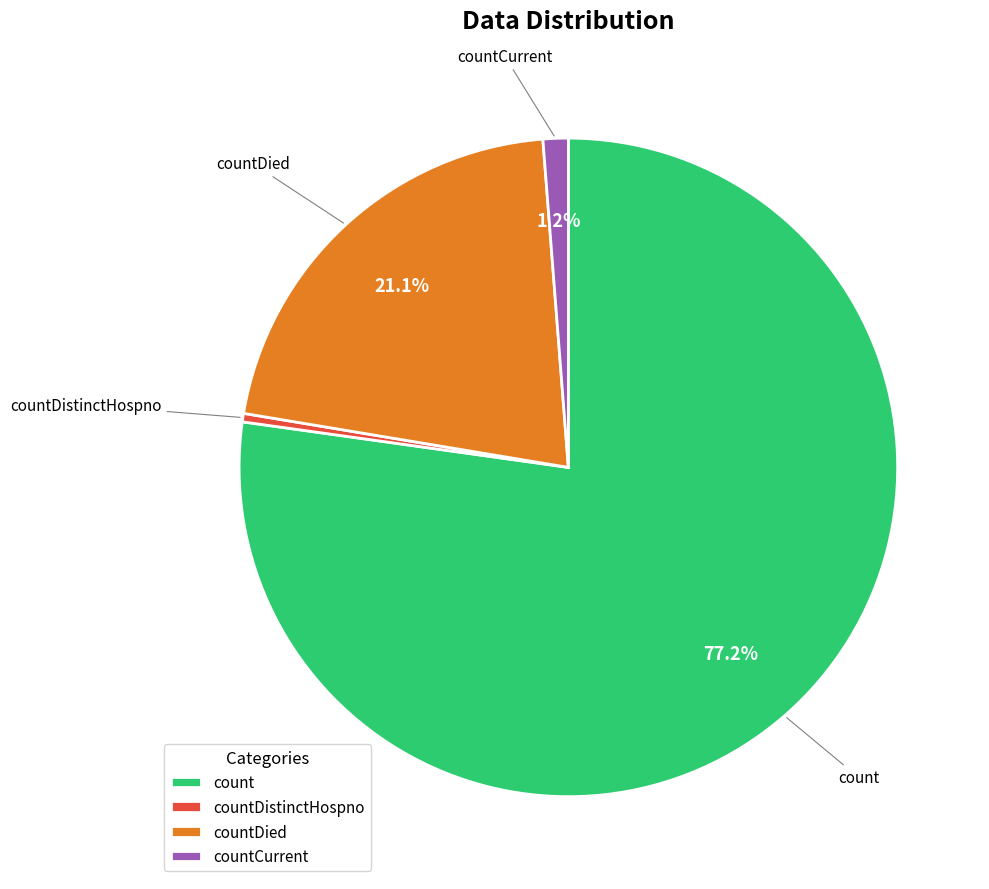

To the nearest percent, what is the difference between the countDistinctHospno and count slice percentages?

77%